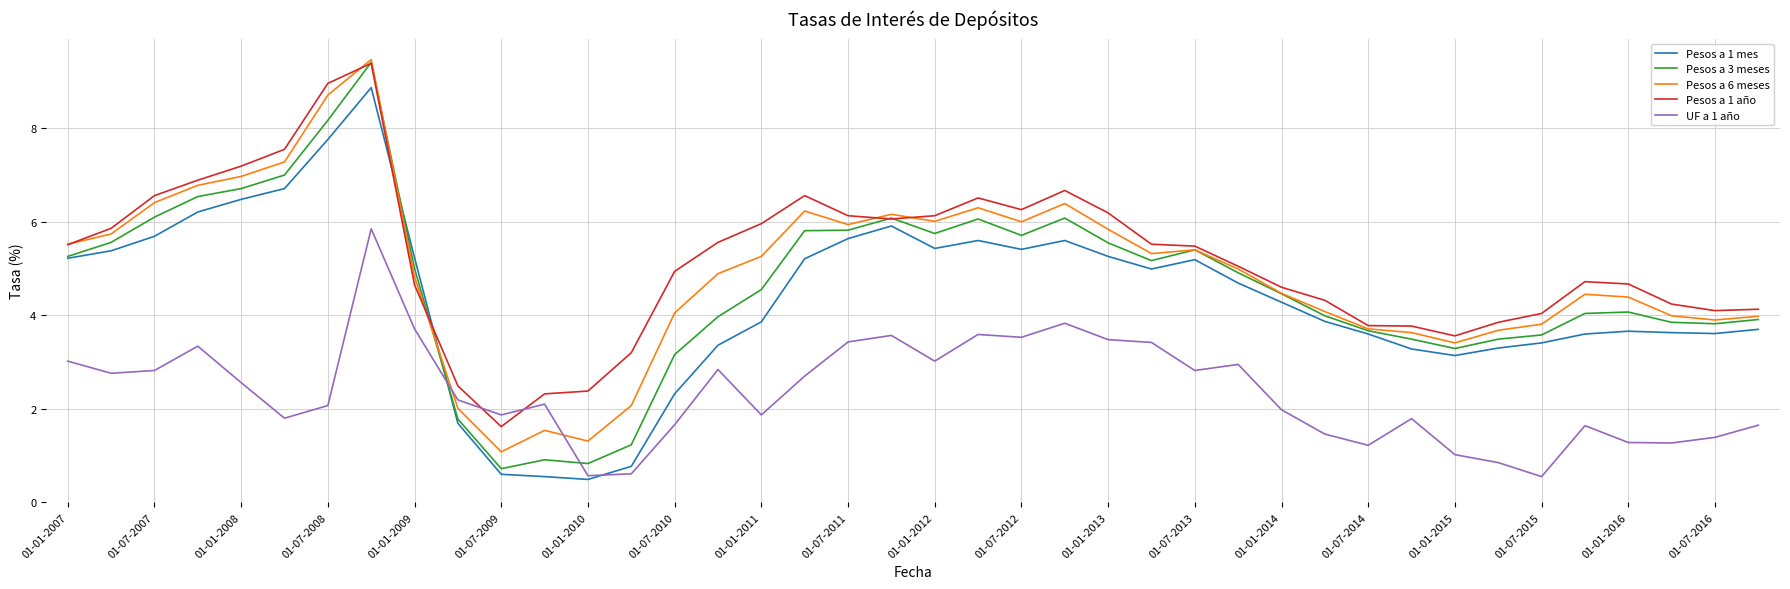

What is the sum of all Pesos a 3 meses values?

184.9